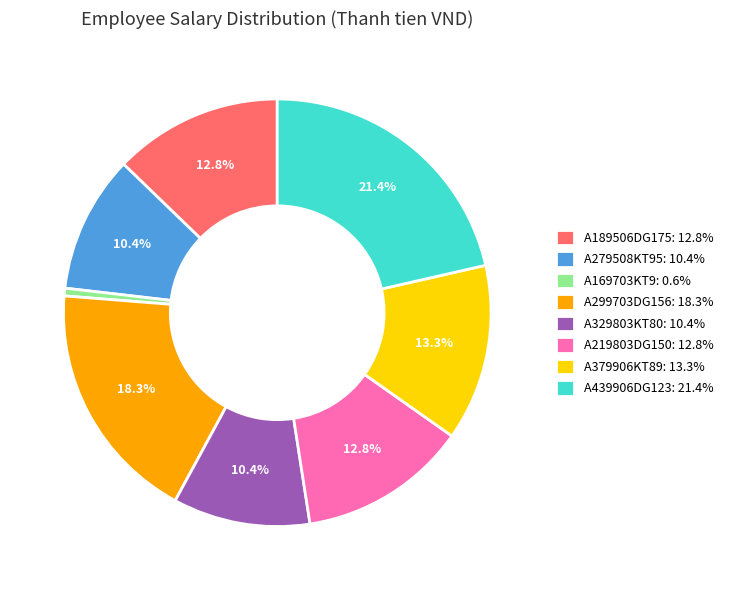

Between A219803DG150 and A279508KT95, which is larger?

A219803DG150